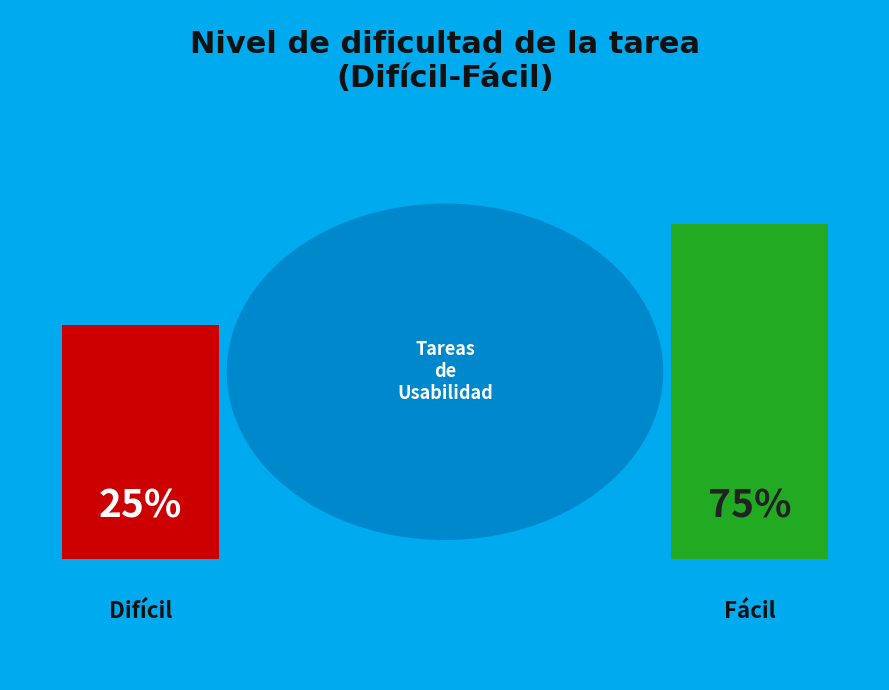

How many slices are in this pie chart?

2